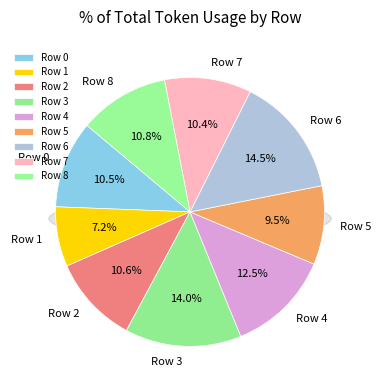

How many slices are in this pie chart?

9